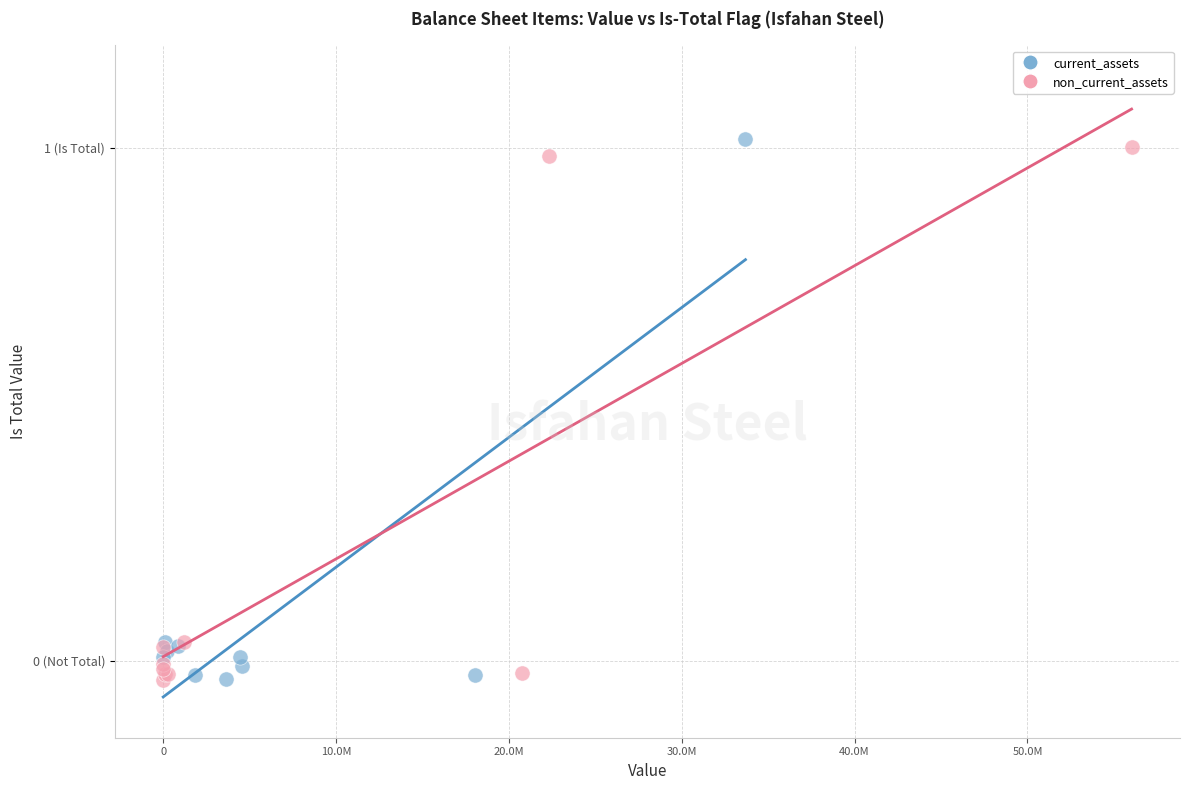

What are all the series names shown in the legend?

current_assets, non_current_assets